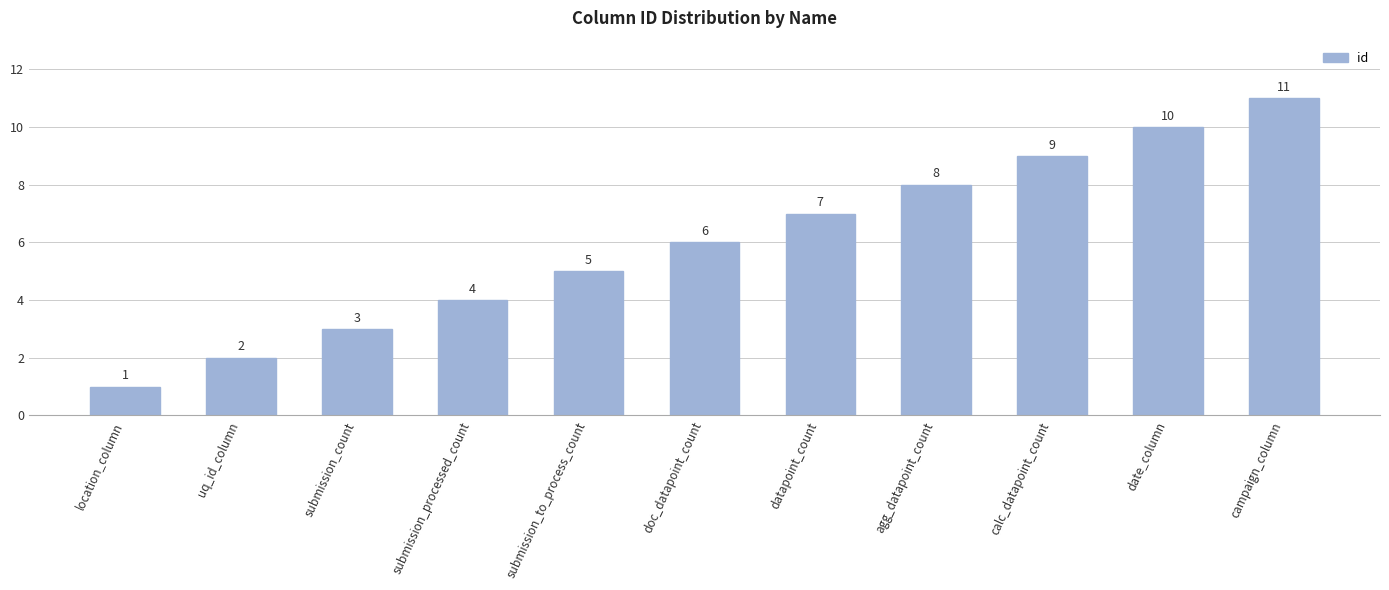

How many values are between 3 and 9?

7